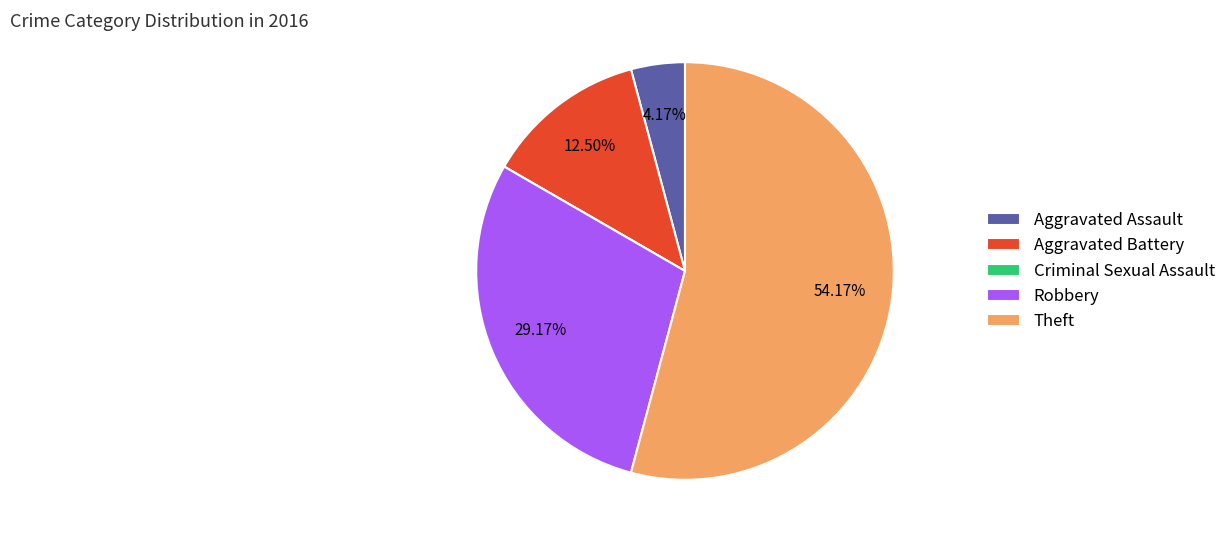

To the nearest percent, what is the difference between the Robbery and Aggravated Assault slice percentages?

25%